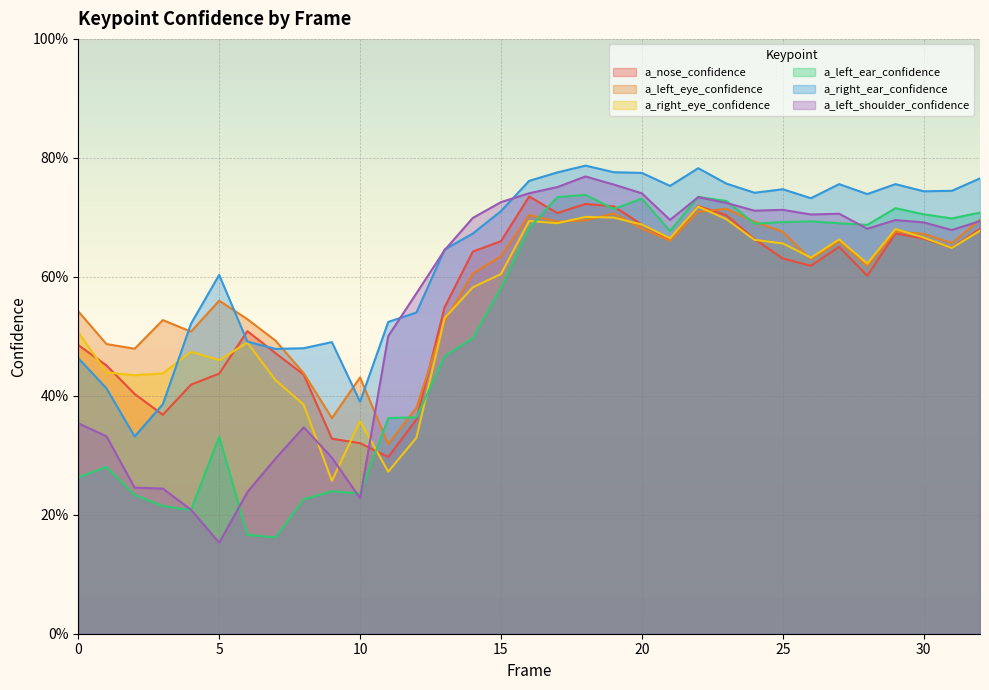

How many distinct data groups are displayed?

6